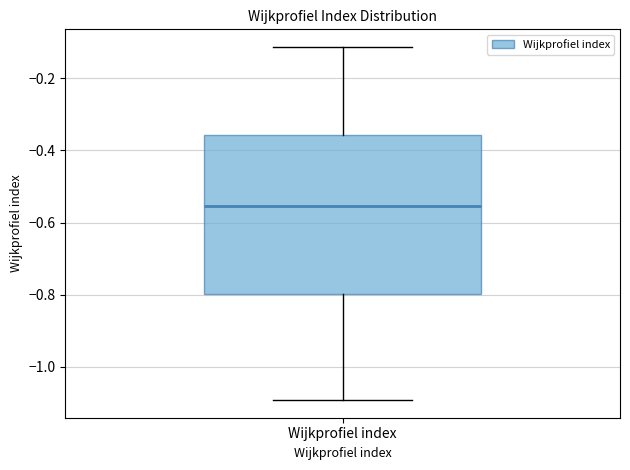

Where does the upper whisker of the box for Wijkprofiel index end on the y-axis? The values are not printed on the chart, so give them approximately, as read against the axis.

-0.12